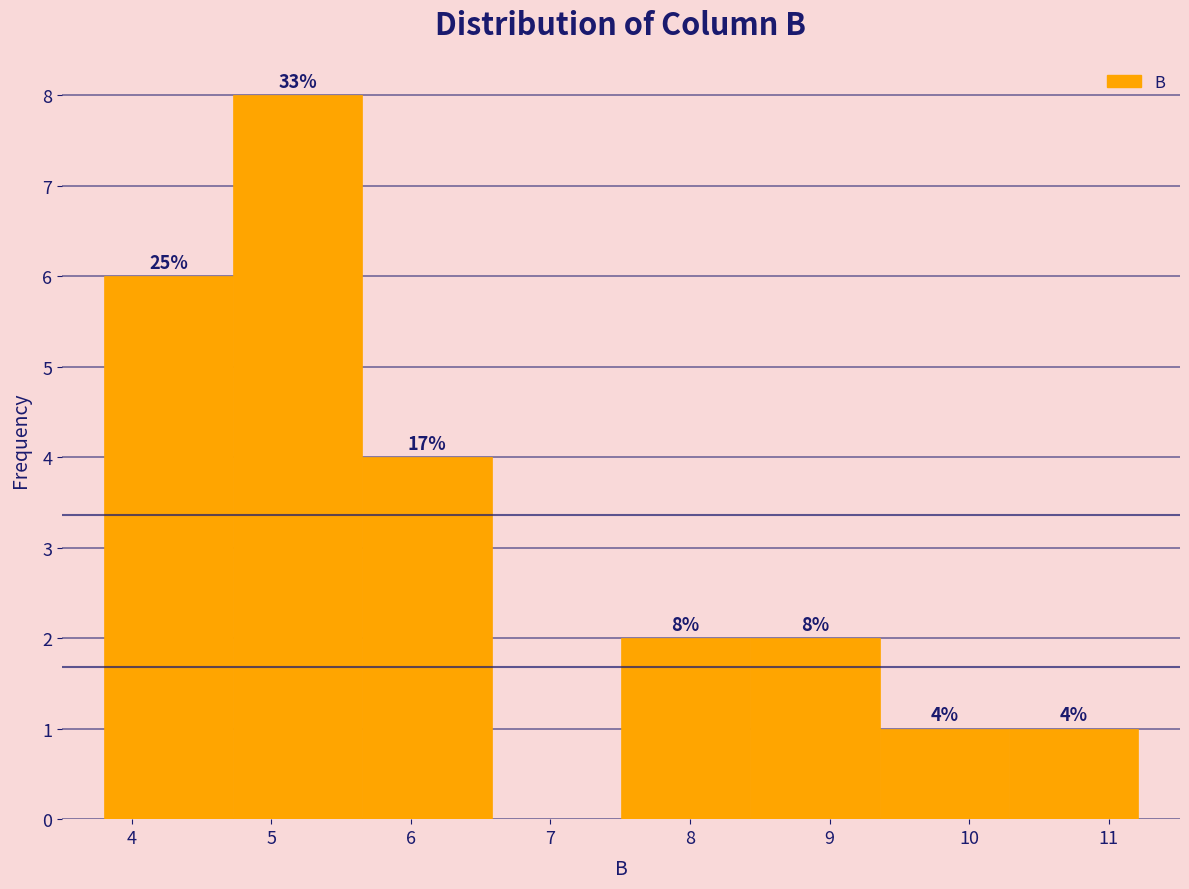

Which range on the x-axis has the tallest bar?

4.7 to 5.7